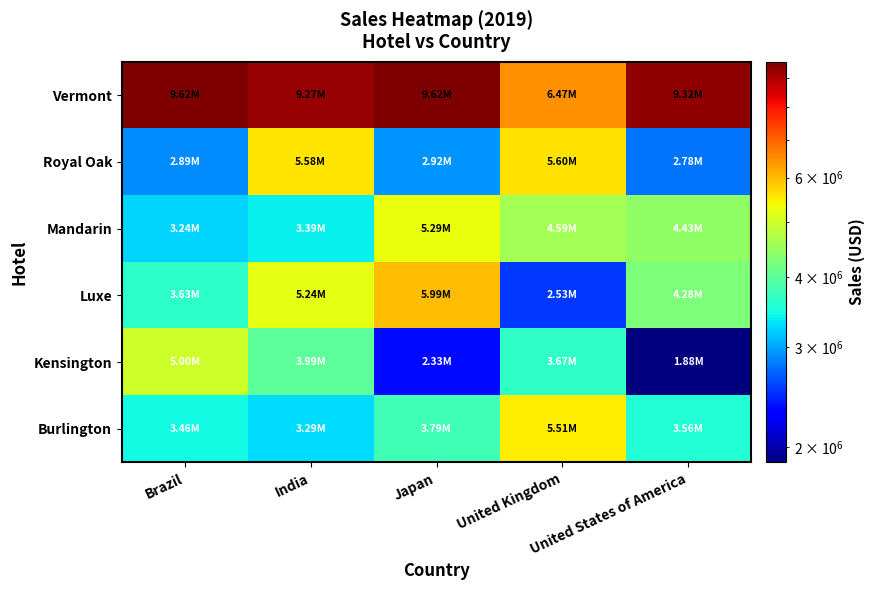

What is the greatest value displayed?

9621366.4